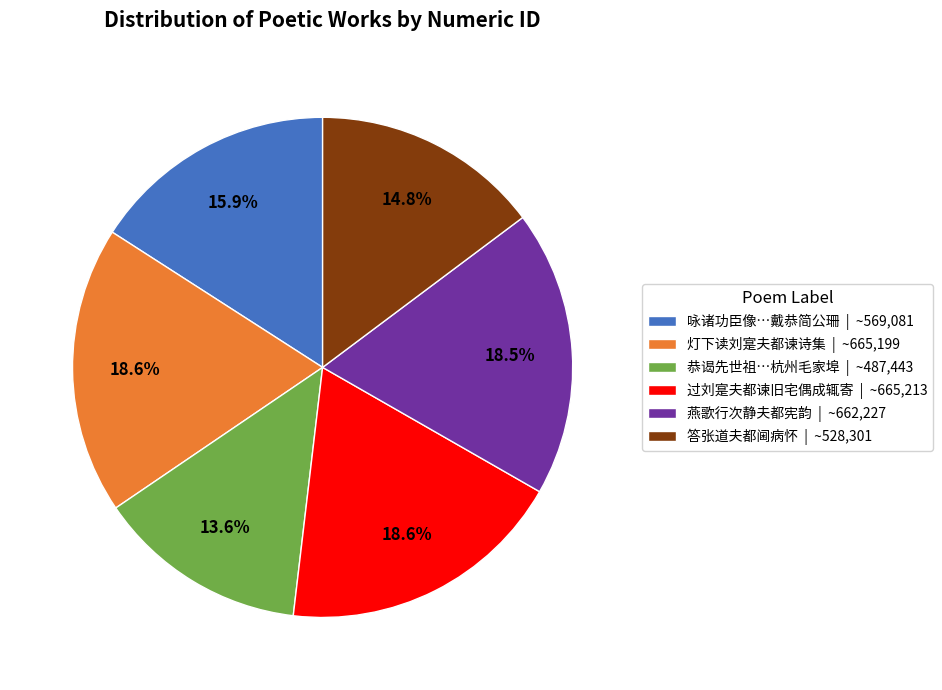

Is there any slice that represents more than half of the pie?

No